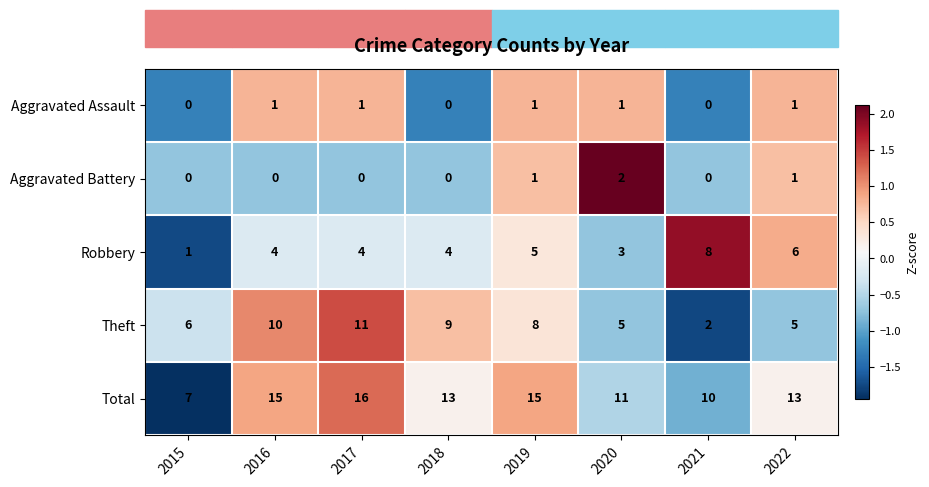

How many values in the Total series are below 13?

3